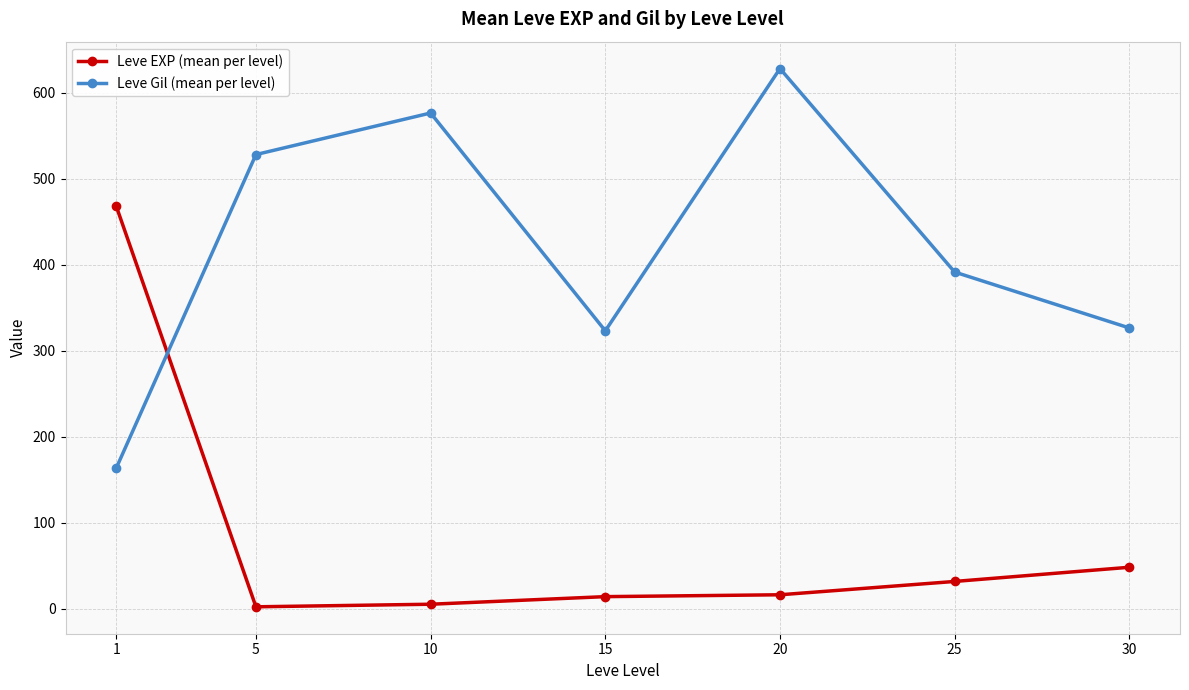

Which series changed the most between 20 and 30?

Leve Gil (mean per level)